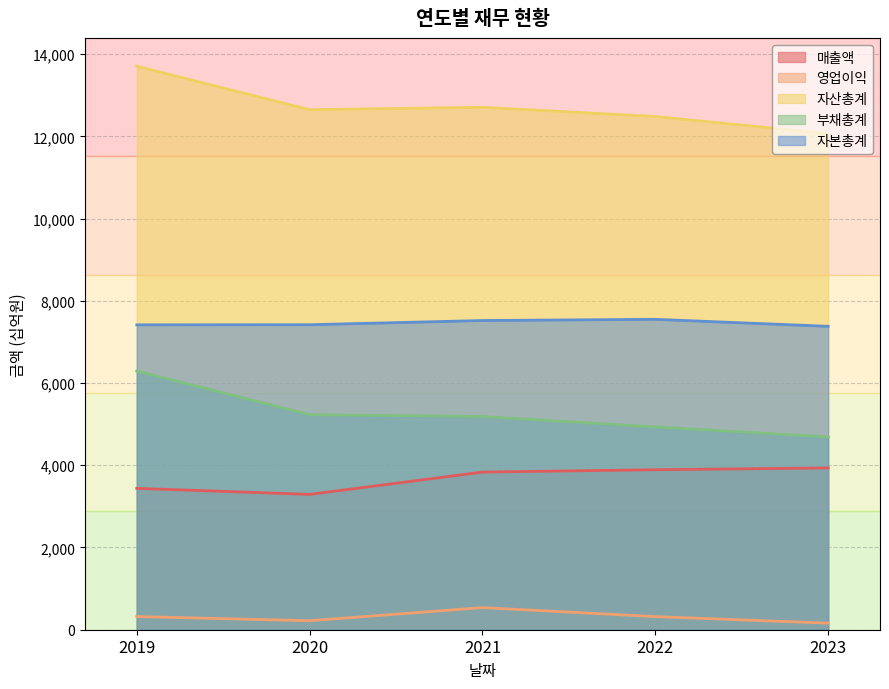

What is the approximate value of 매출액 at 2022, to the nearest 100?

3900